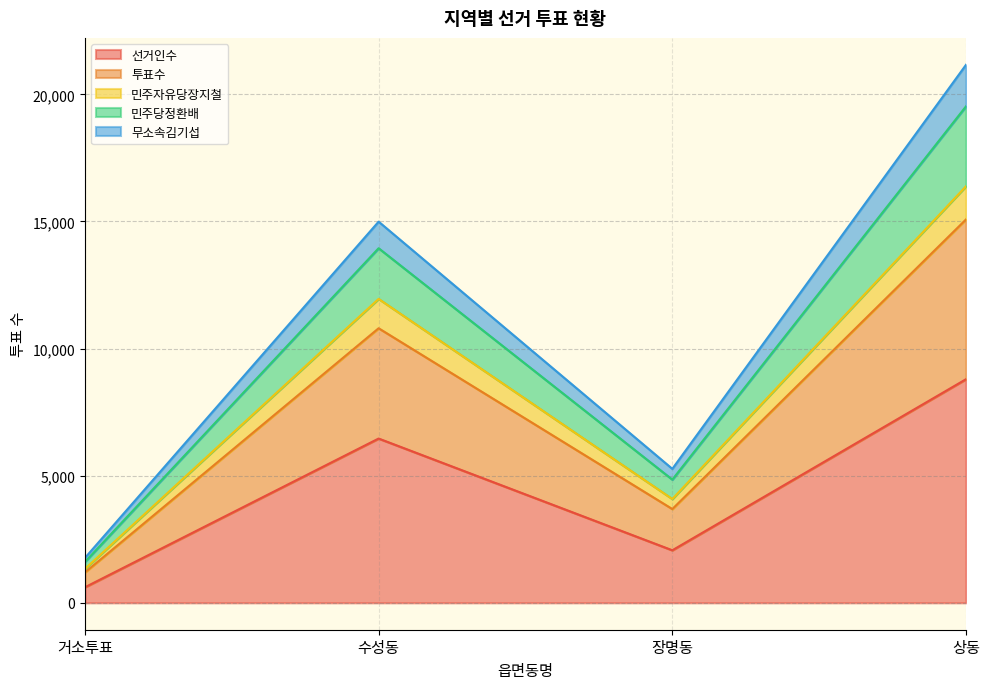

At which category is the sum across all series the highest?

상동